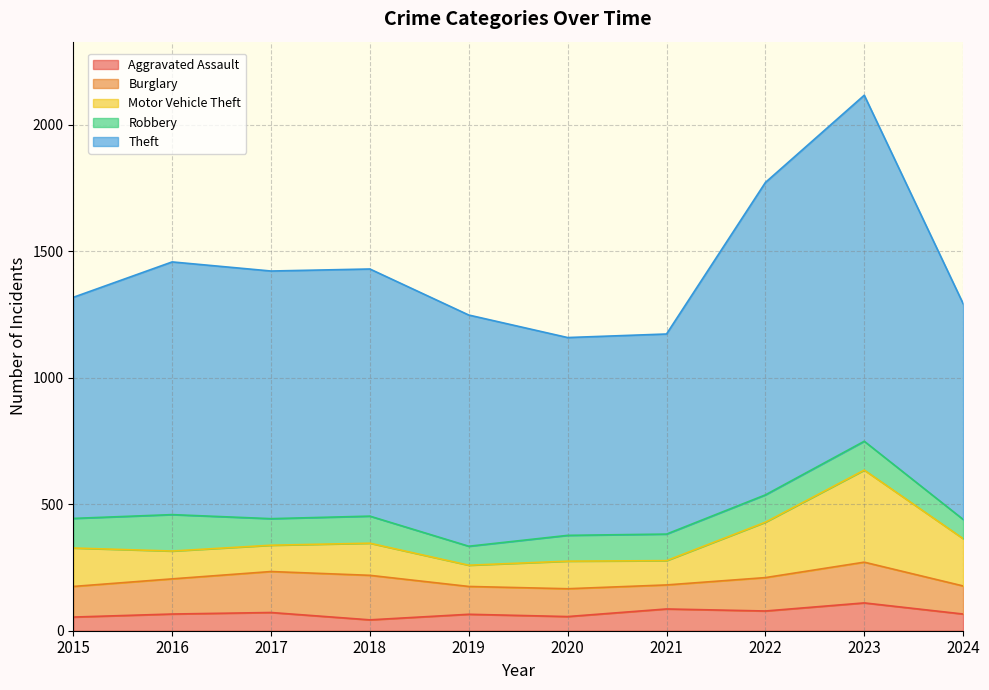

What is the smallest value displayed?

43